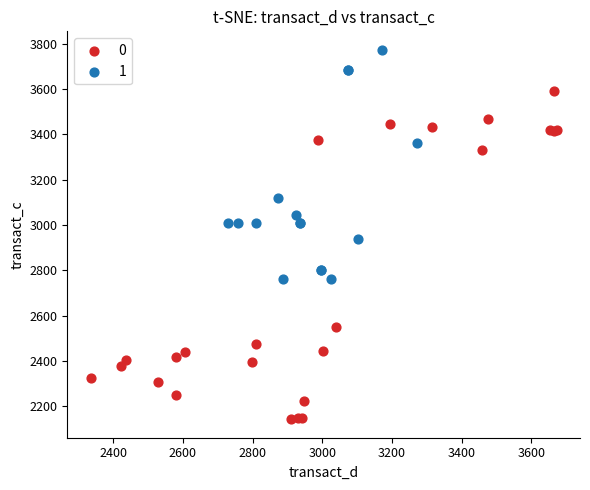

Which series has the widest spread of Y values?

0